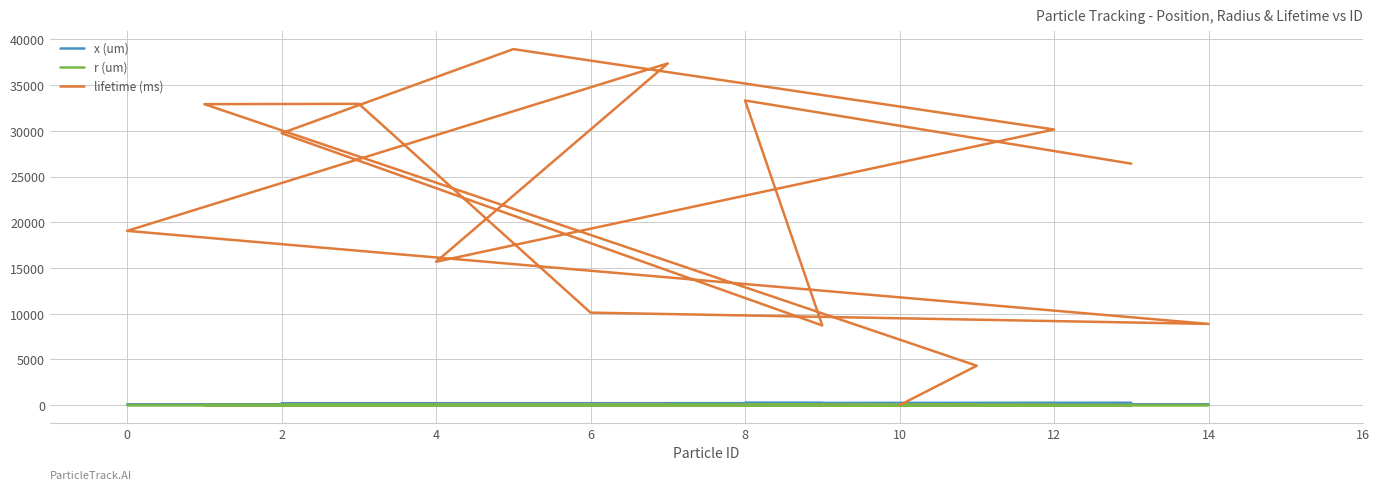

Which series changed the most between 14 and 12?

lifetime (ms)